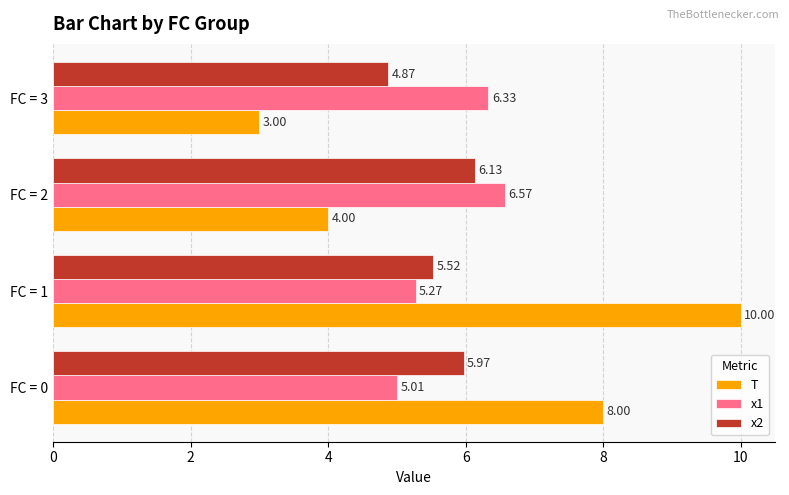

Which series changed the most between FC = 2 and FC = 3?

x2